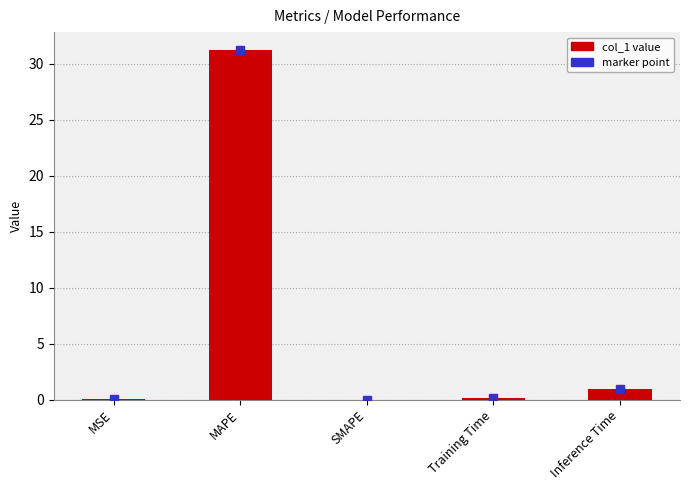

Is it true that the value at MAPE is 31.3?

True